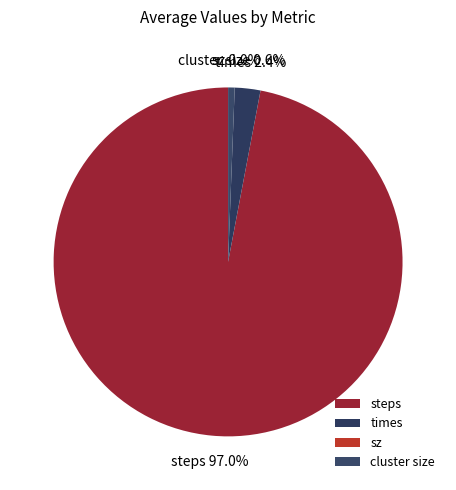

Does any single category account for the majority?

Yes